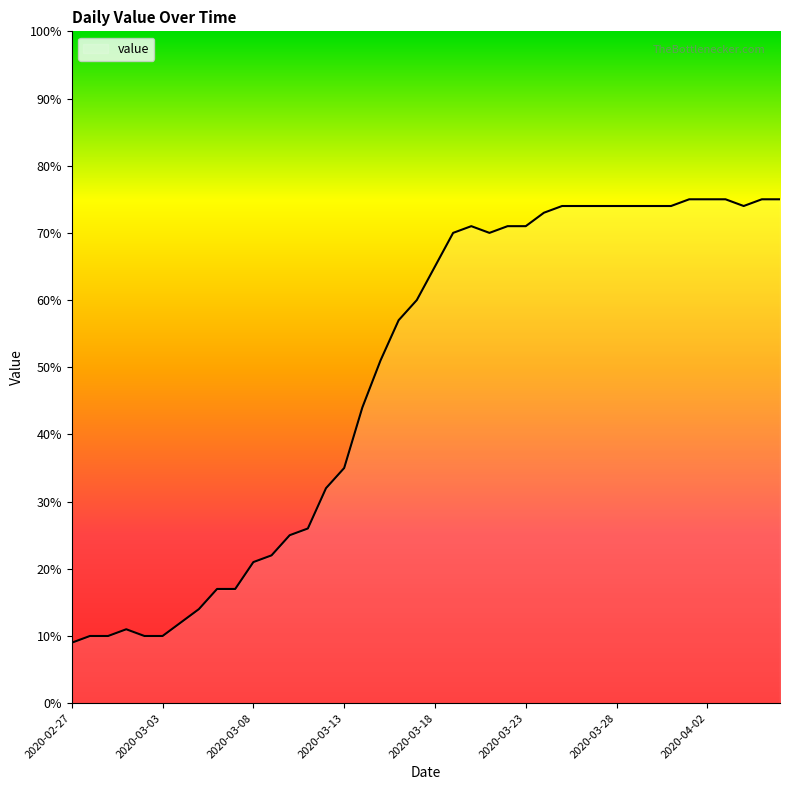

What is the difference between the maximum and minimum values?

66.0